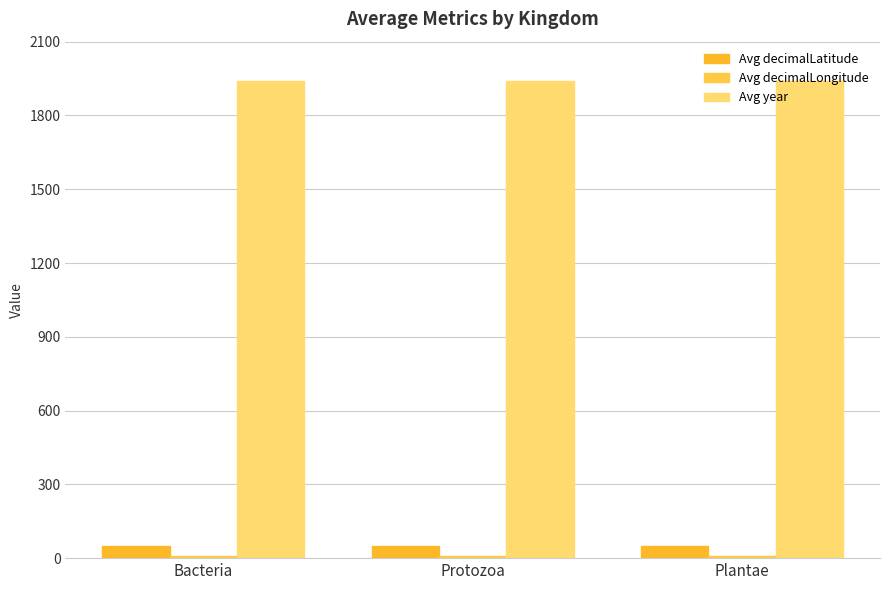

What is the smallest value displayed?

9.4